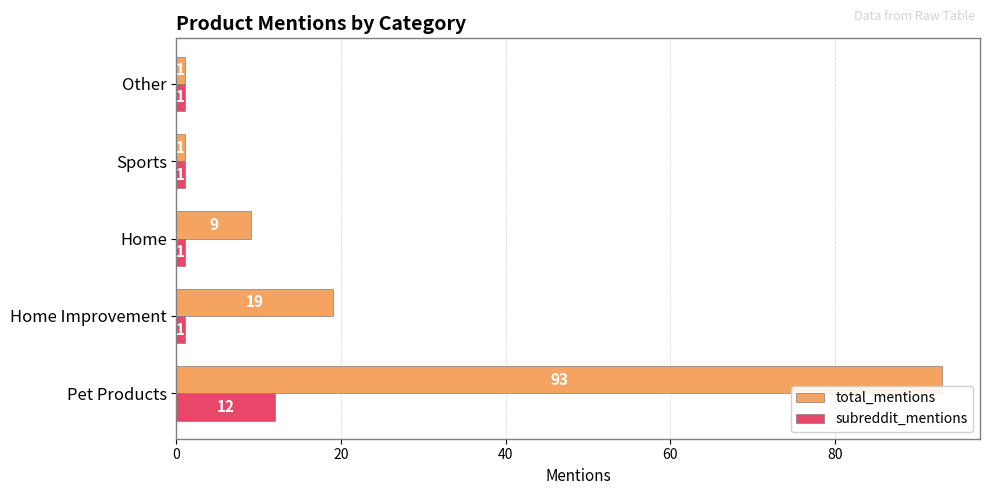

The value of total_mentions at Home Improvement is 8. True or false?

False